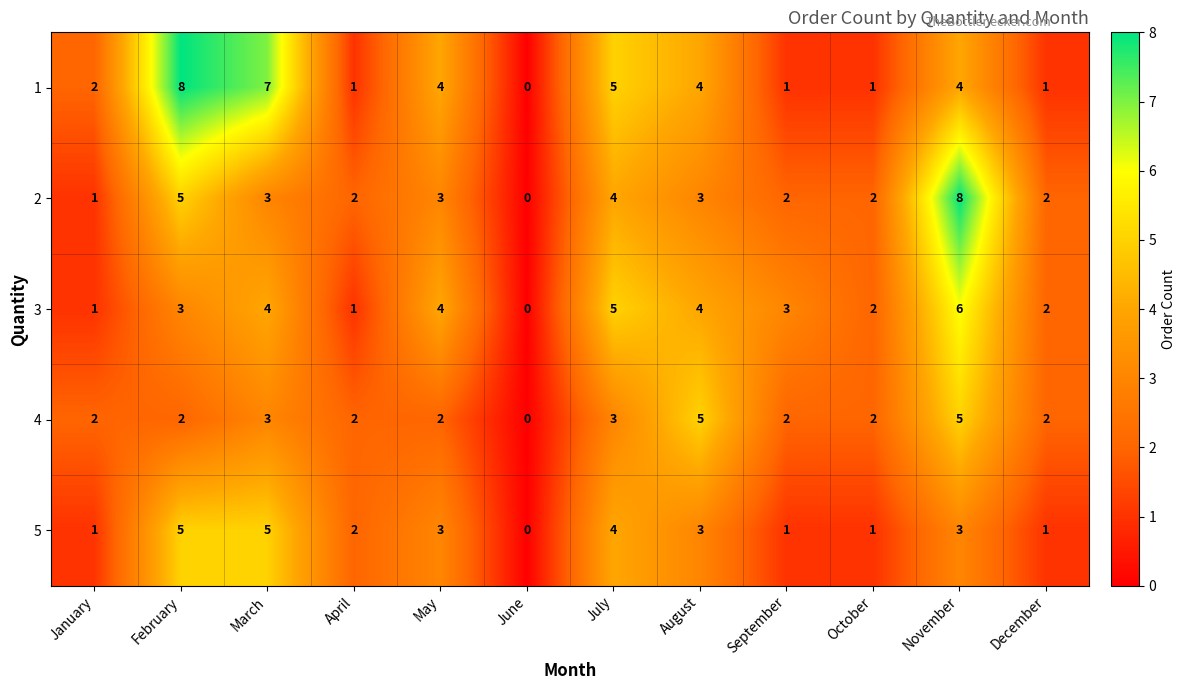

Which series has the largest total across all categories?

1